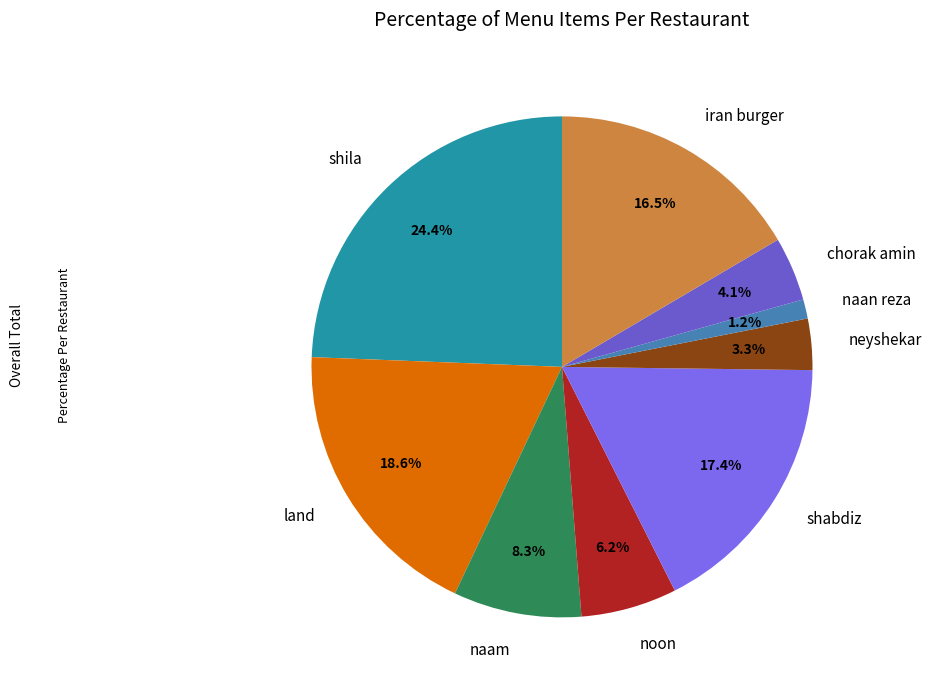

What is the total percentage of naam and neyshekar?

11.6%